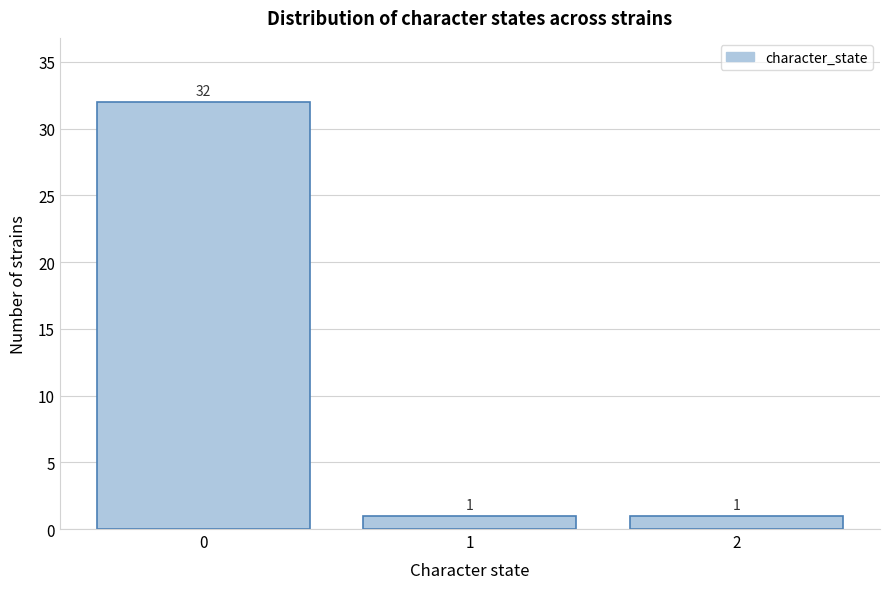

Reading left to right, extract all data points from this chart.

0=32	1=1	2=1